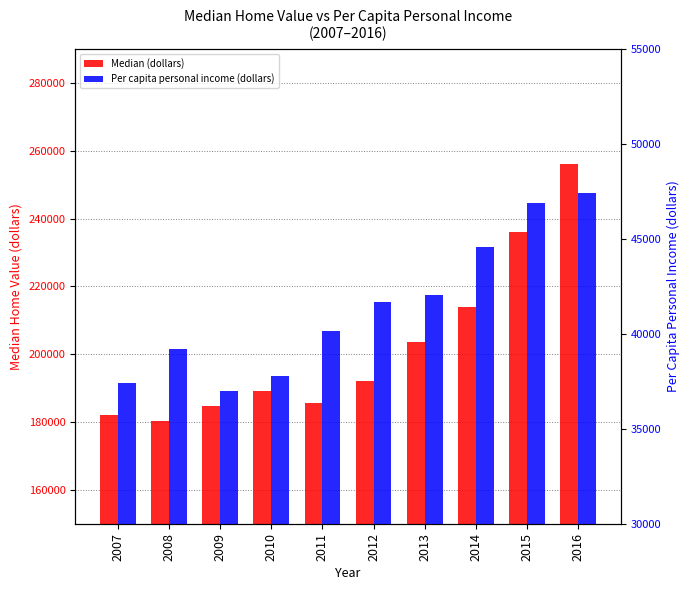

Is the value of Per capita personal income (dollars) at 2008 greater than the value of Median (dollars) at 2007?

No